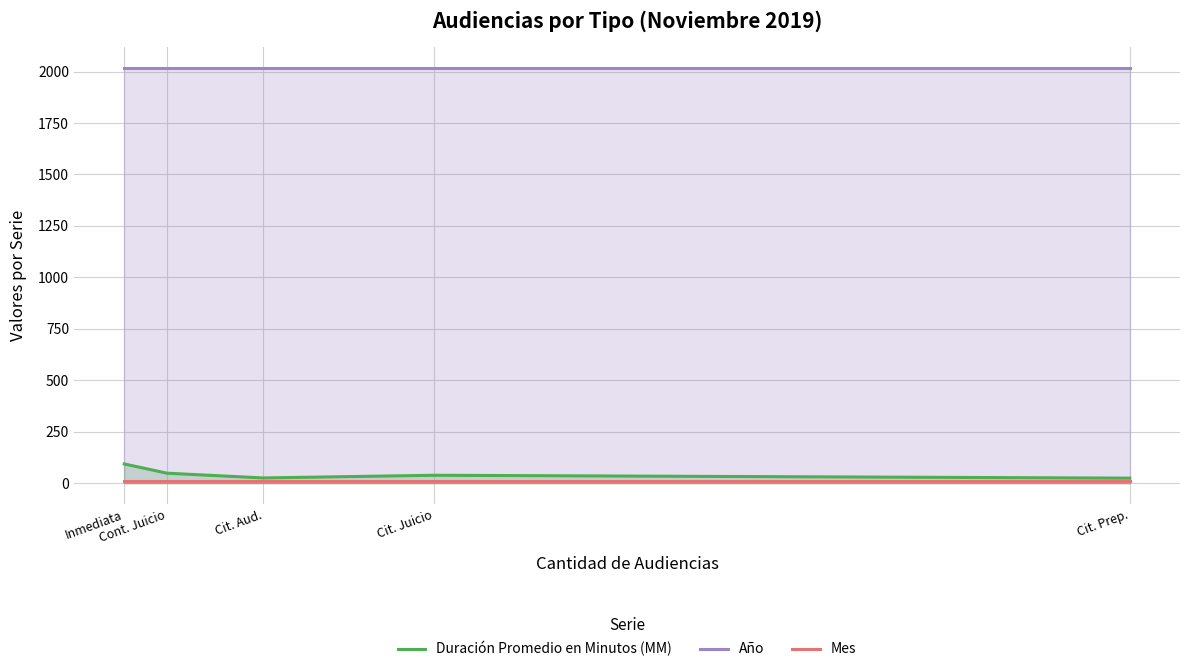

Which series has the widest spread of values?

Duración Promedio en Minutos (MM)